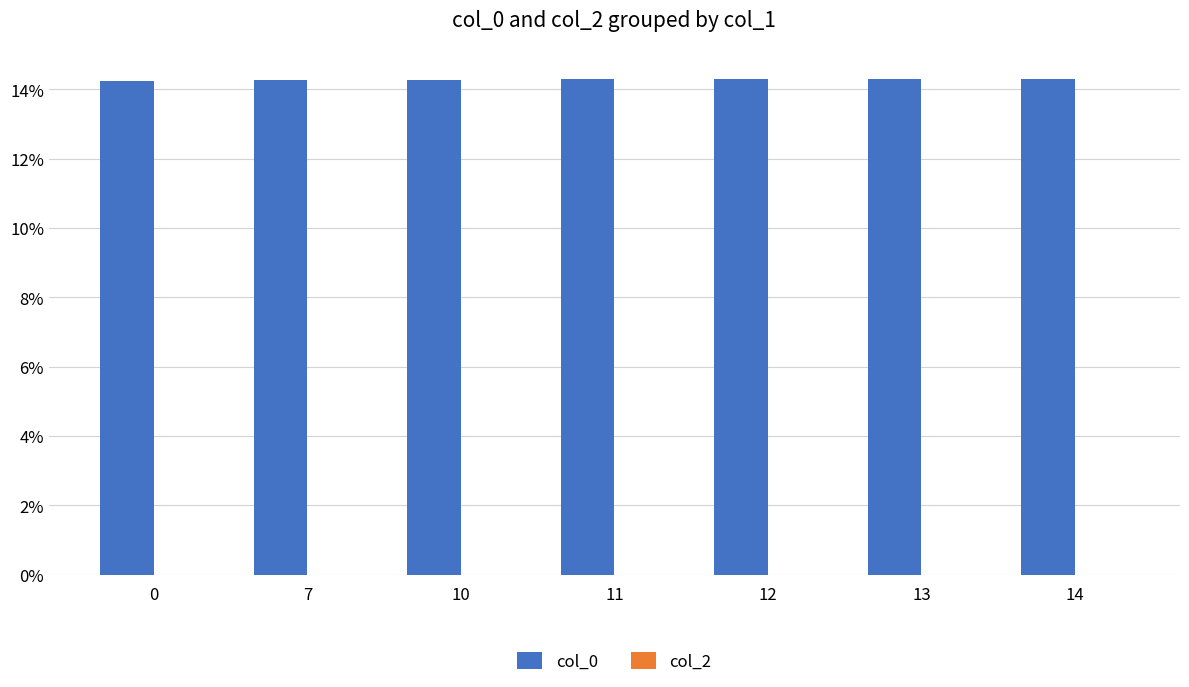

True or false: the data shows 21.3 at 13.

False